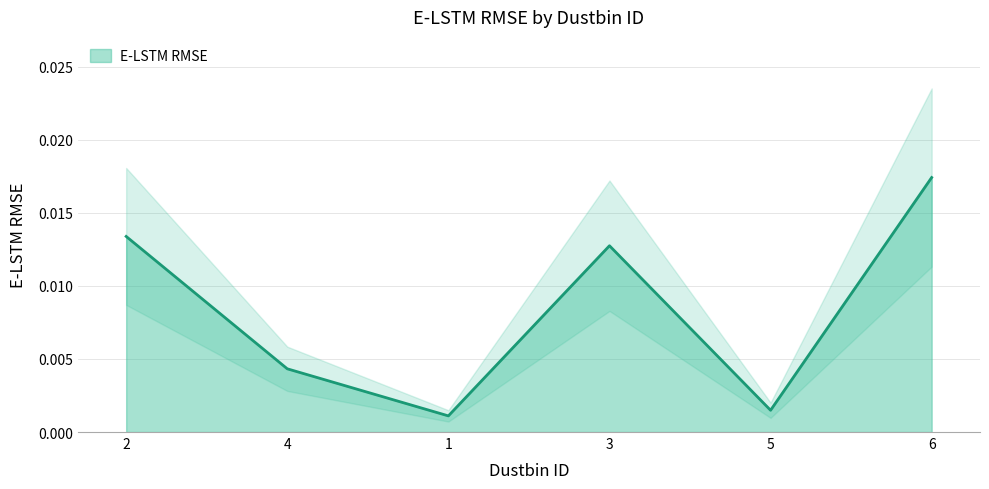

At which label does E-LSTM RMSE reach its peak?

6